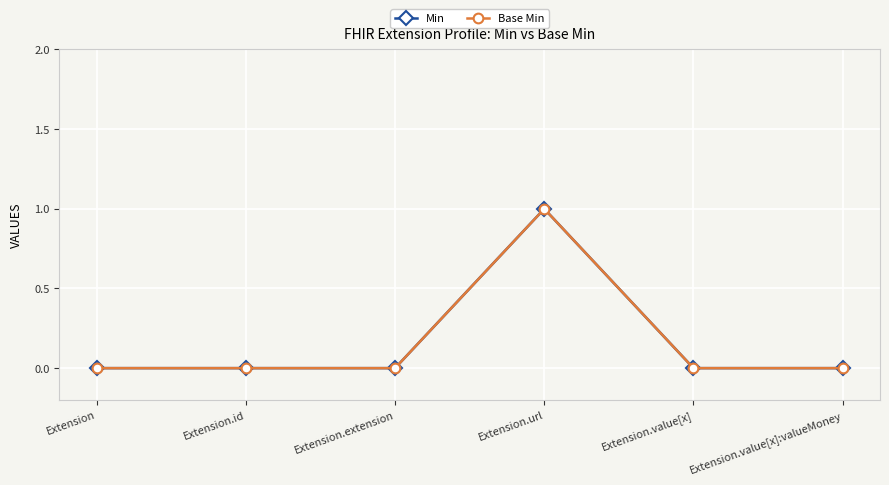

Reading left to right, extract all data points from this chart.

Min: Extension=0	Extension.id=0	Extension.extension=0	Extension.url=1	Extension.value[x]=0	Extension.value[x]:valueMoney=0
Base Min: Extension=0	Extension.id=0	Extension.extension=0	Extension.url=1	Extension.value[x]=0	Extension.value[x]:valueMoney=0